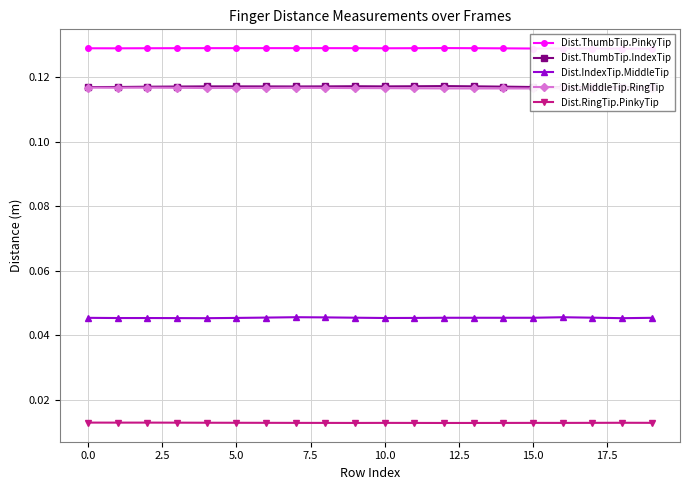

True or false: Dist.IndexTip.MiddleTip and Dist.RingTip.PinkyTip cross at least once.

False